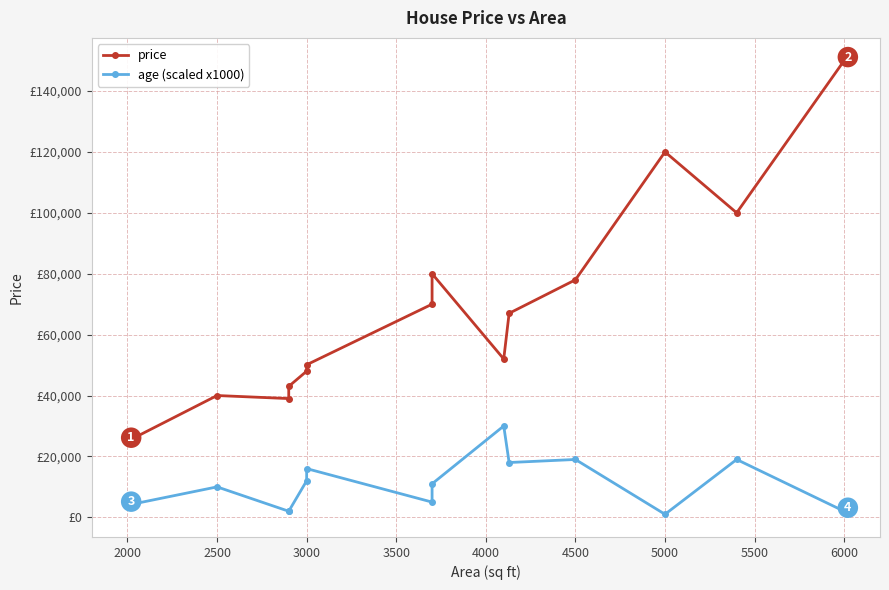

How many lines are shown in the chart?

2